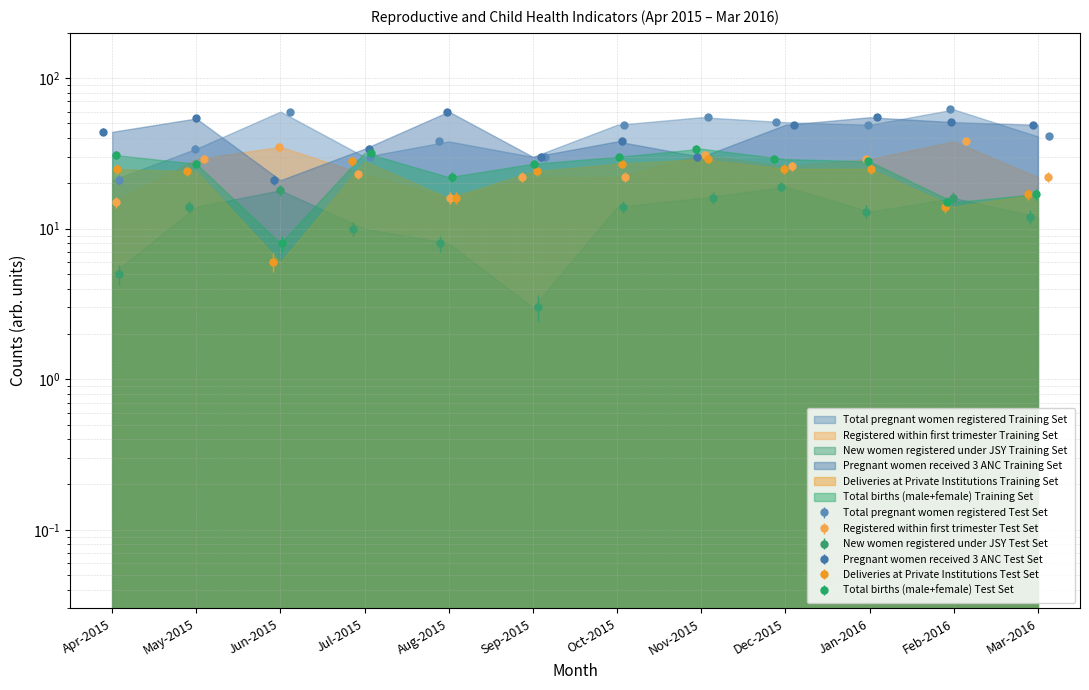

What is the difference between the maximum and minimum values in the New women registered under JSY series?

16